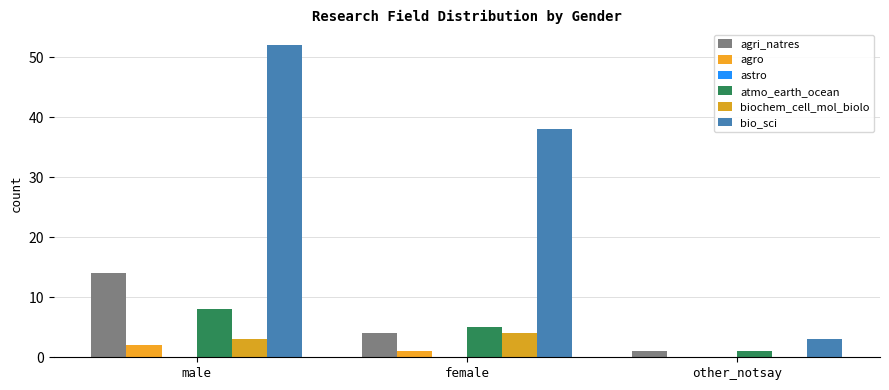

Reading left to right, transcribe all the data shown in this chart.

agri_natres: male=14	female=4	other_notsay=1
agro: male=2	female=1	other_notsay=0
astro: male=0	female=0	other_notsay=0
atmo_earth_ocean: male=8	female=5	other_notsay=1
biochem_cell_mol_biolo: male=3	female=4	other_notsay=0
bio_sci: male=52	female=38	other_notsay=3